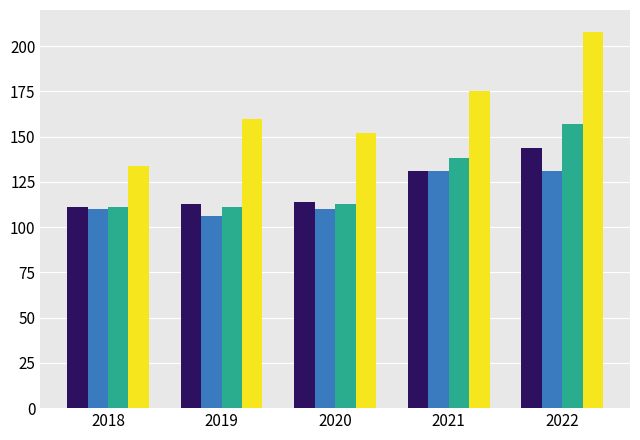

What is the total value across all series at 2019?

490